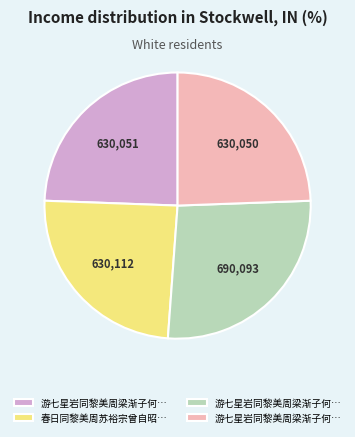

Count the number of slices in the pie.

4